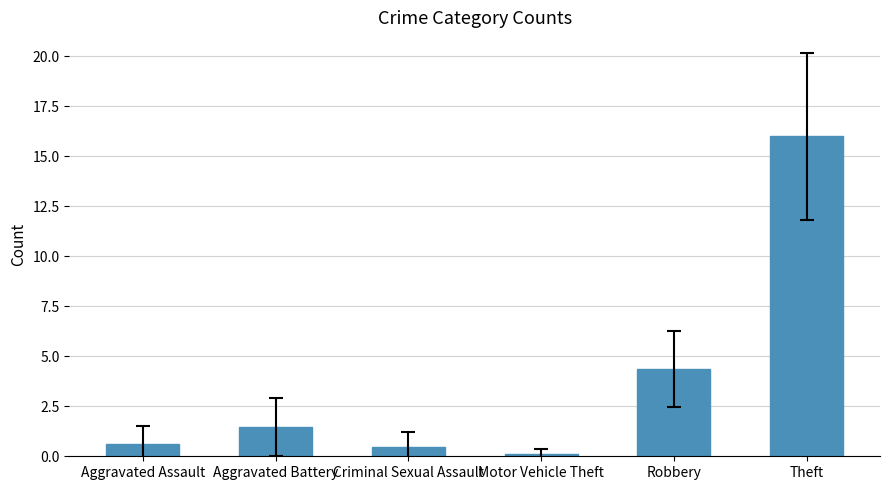

Reading left to right, list all the values displayed in this chart.

0.6	1.5	0.5	0.1	4.4	16.0